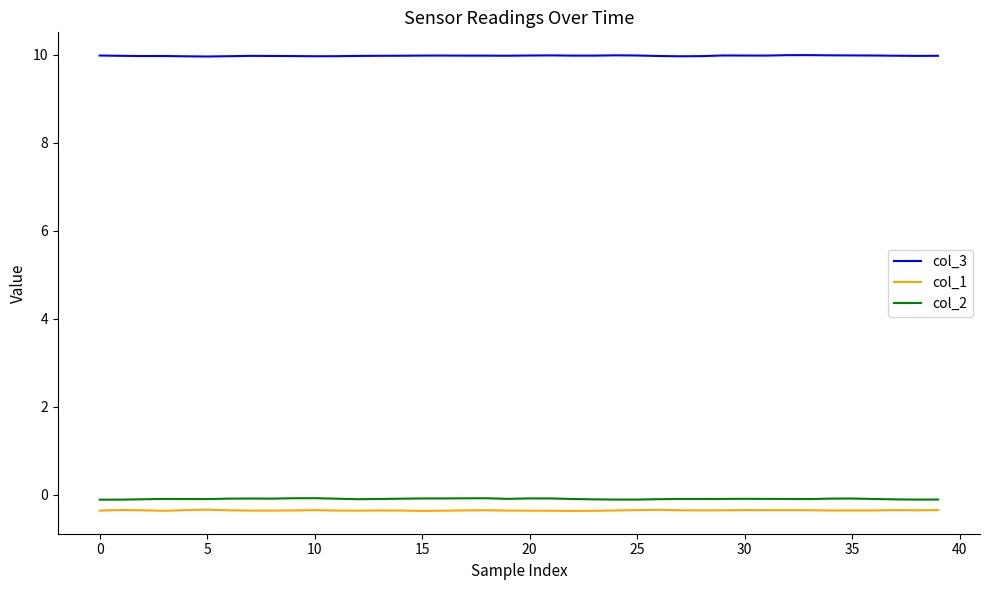

List the series in order of their peak value, lowest first.

col_1, col_2, col_3